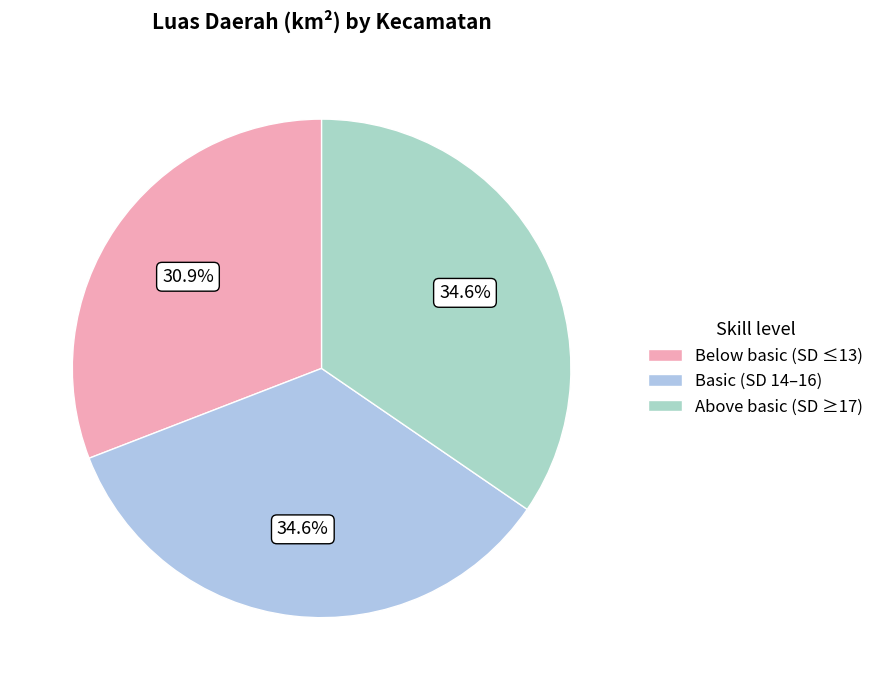

How many segments does this pie chart have?

3